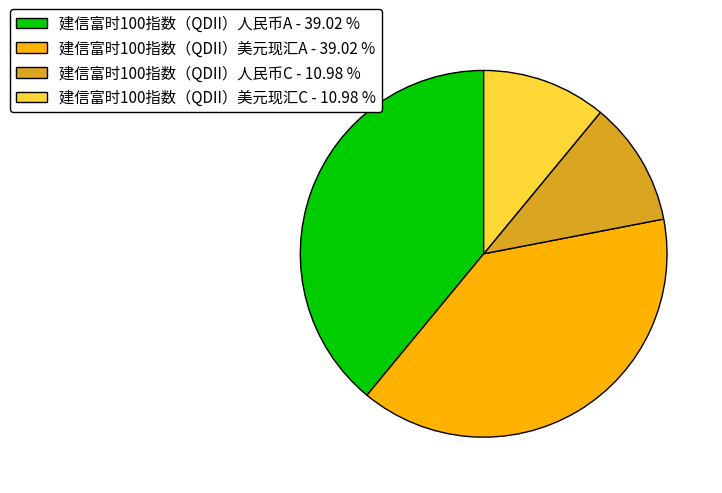

Which has a higher value, 建信富时100指数（QDII）人民币C - 10.98 % or 建信富时100指数（QDII）人民币A - 39.02 %?

建信富时100指数（QDII）人民币A - 39.02 %